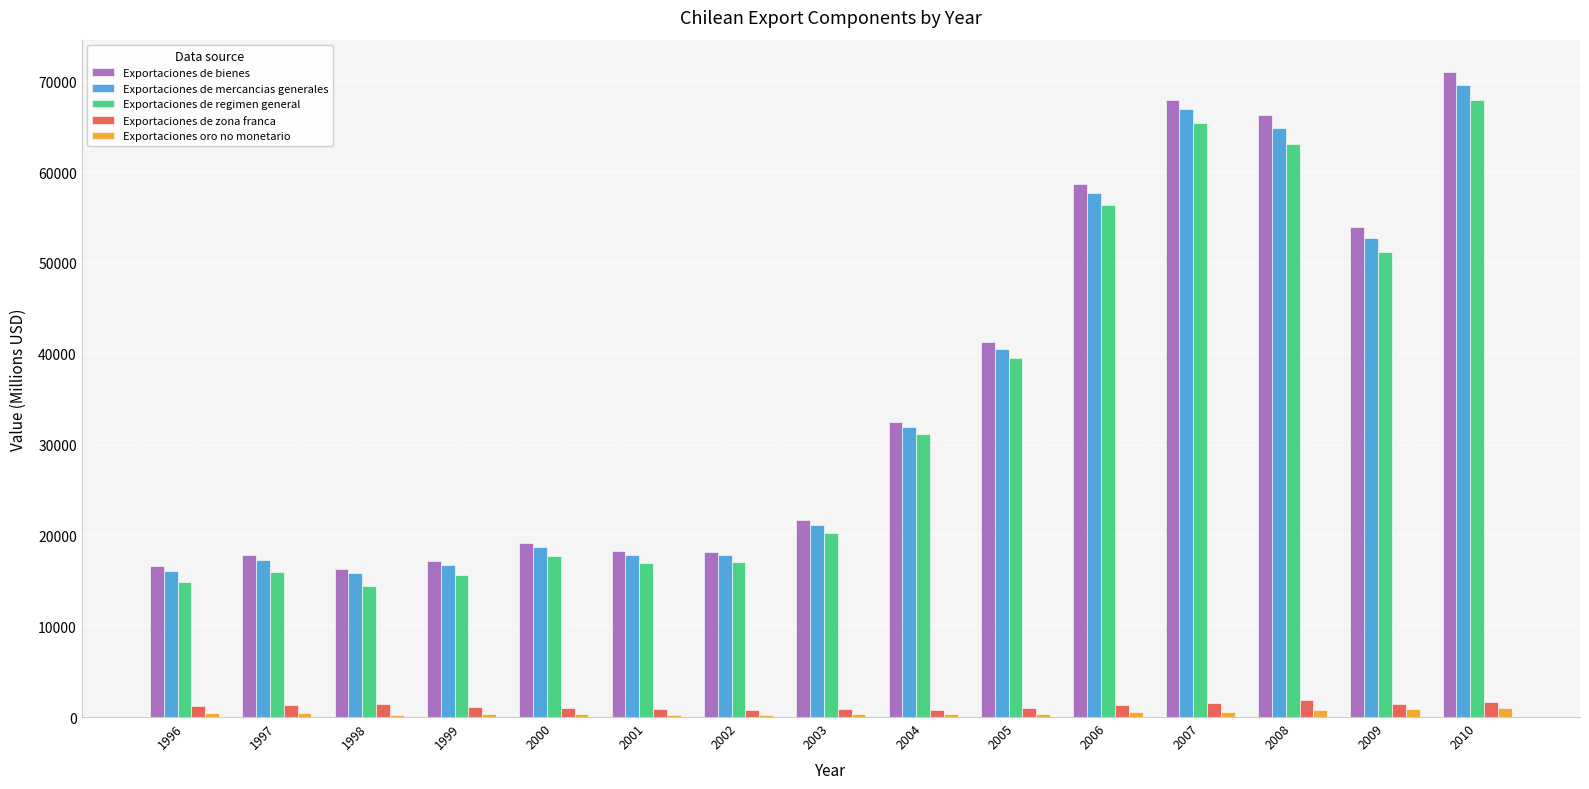

Which series changed the most between 2001 and 2007?

Exportaciones de bienes